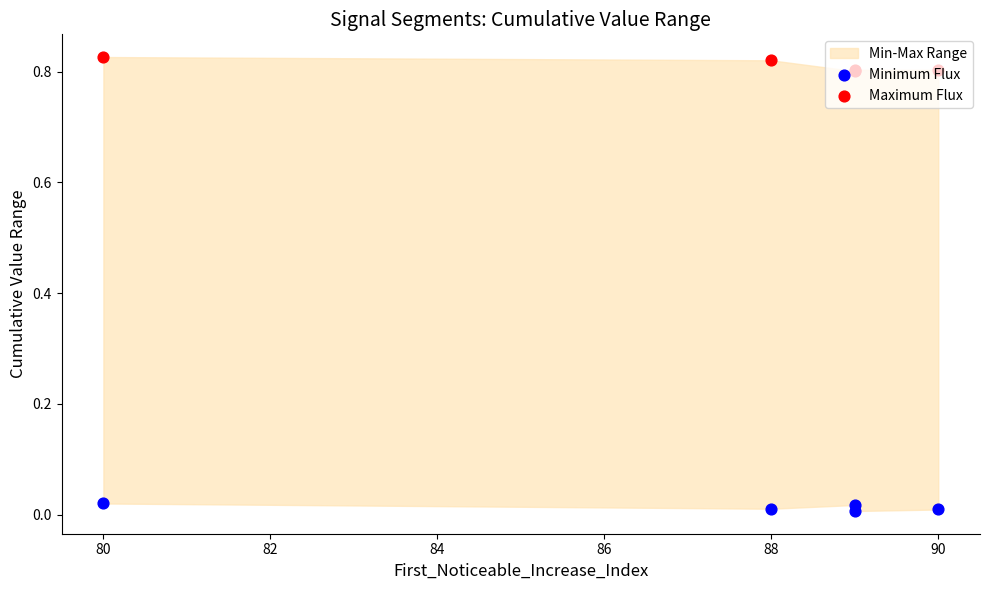

Which series has the largest Y range (max minus min)?

Maximum Flux